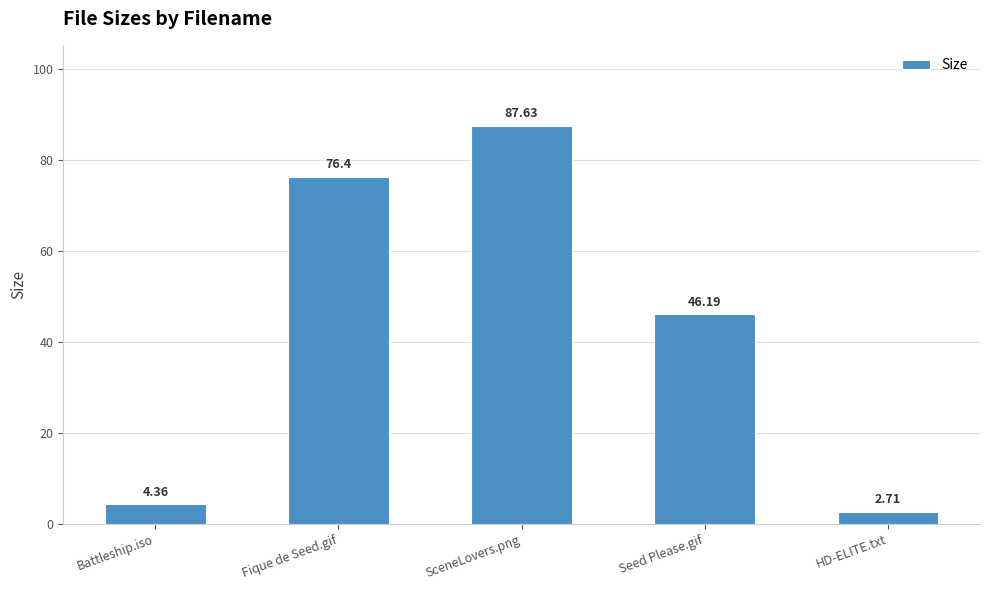

At which category does the chart reach its minimum across all series?

HD-ELITE.txt